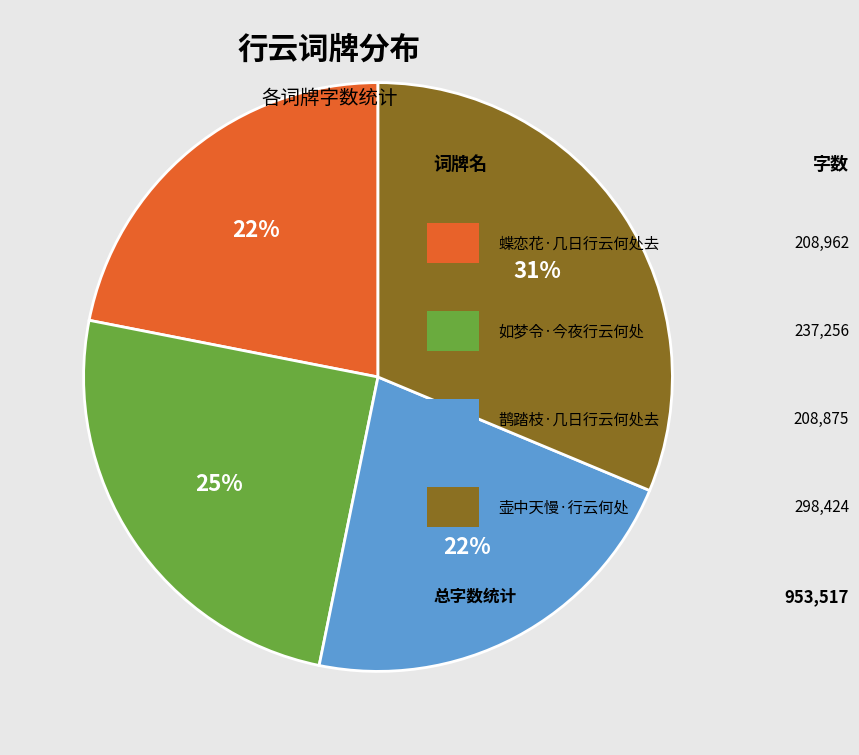

Is there a majority slice in this chart?

No